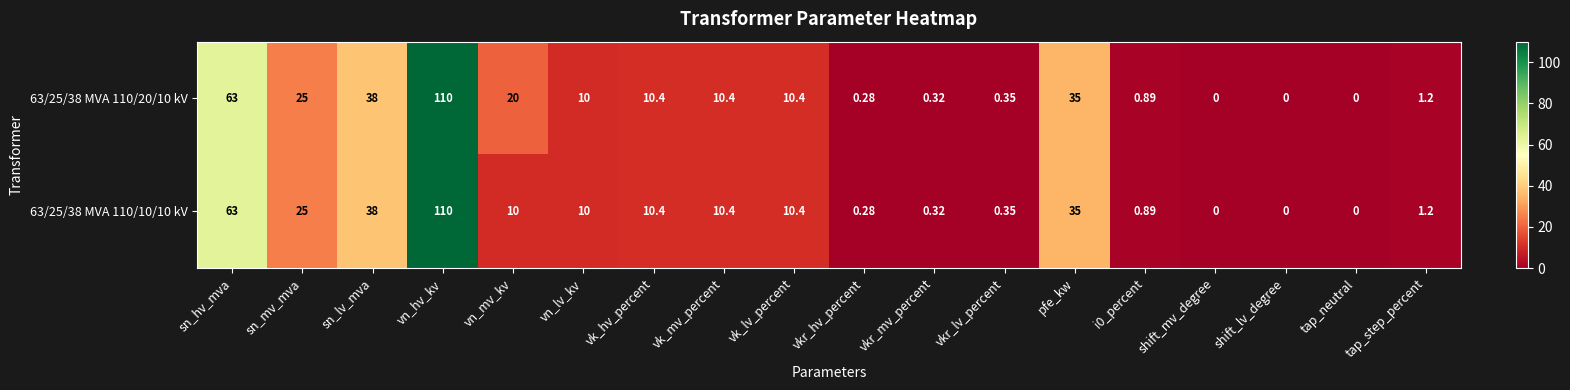

Which category has the highest value in the 63/25/38 MVA 110/20/10 kV series?

vn_hv_kv